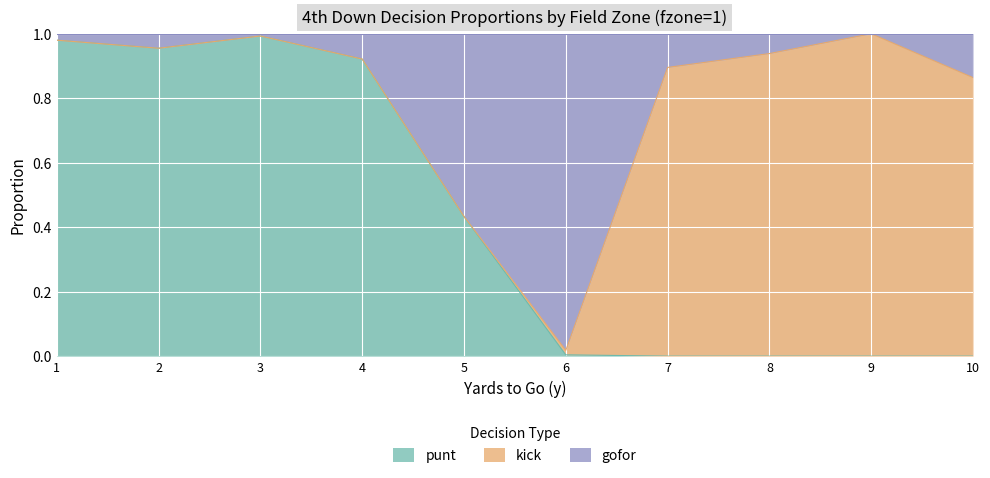

At how many categories does at least one series exceed 0?

10